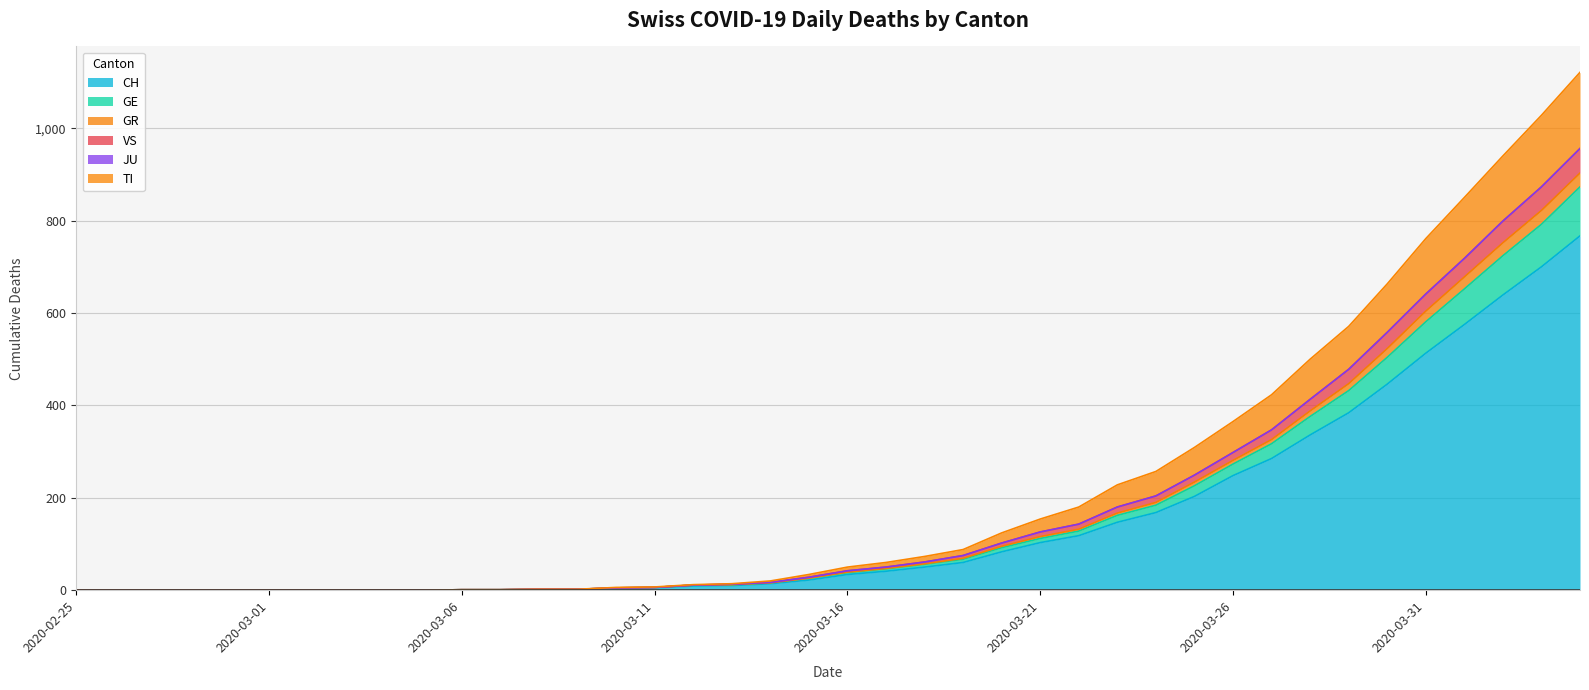

What is the maximum value for CH?

767